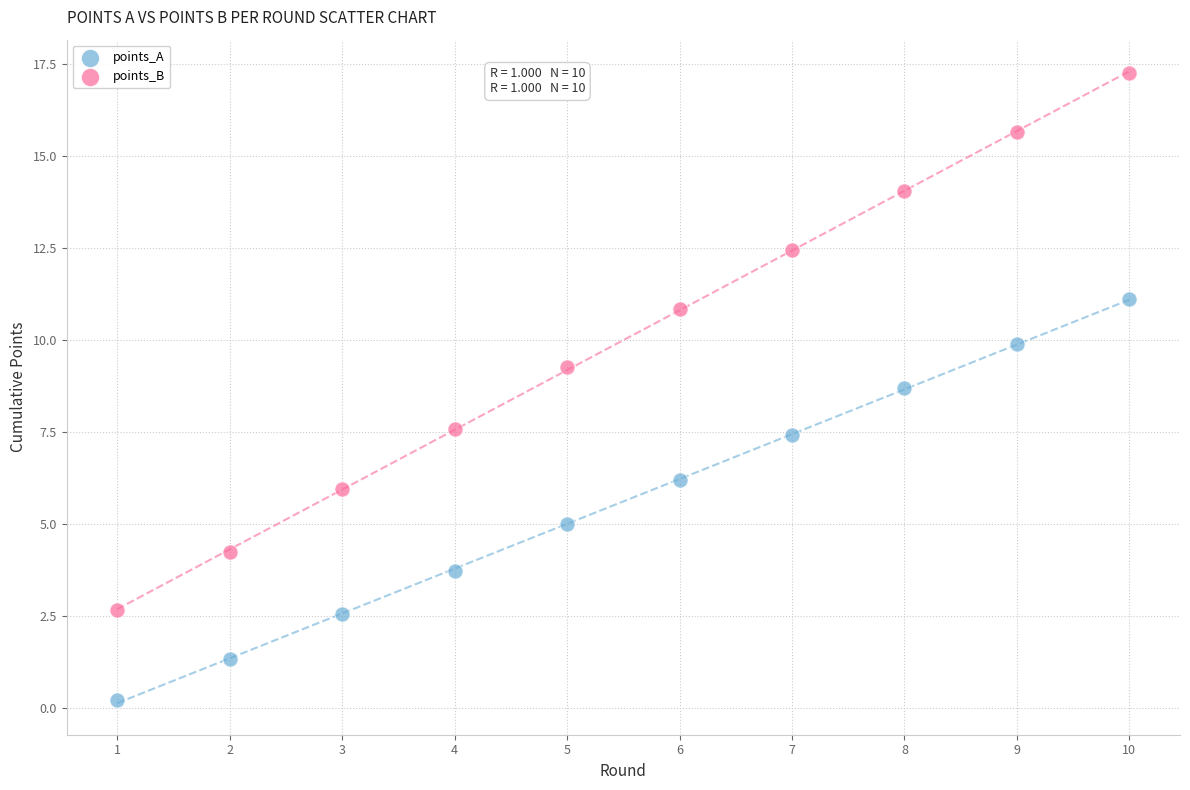

Which series contains the lowest Y value?

points_A